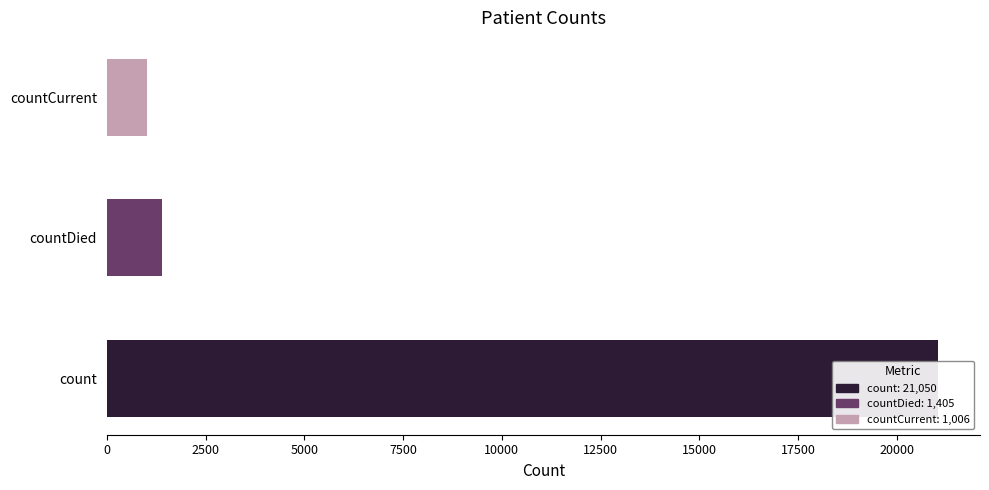

Rank the categories by value from highest to lowest.

count, countDied, countCurrent